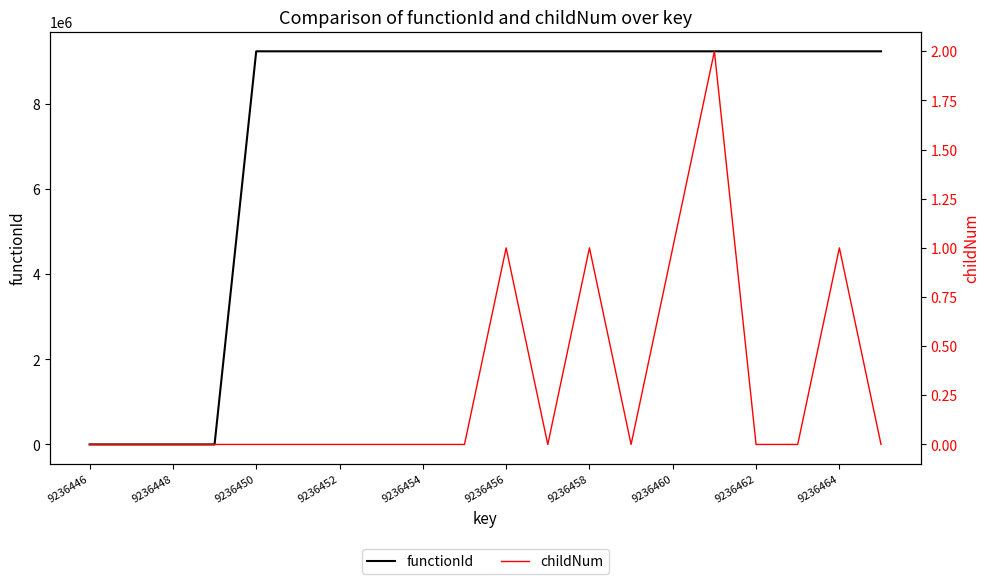

The value of functionId at 9236462 is 2695809. True or false?

False